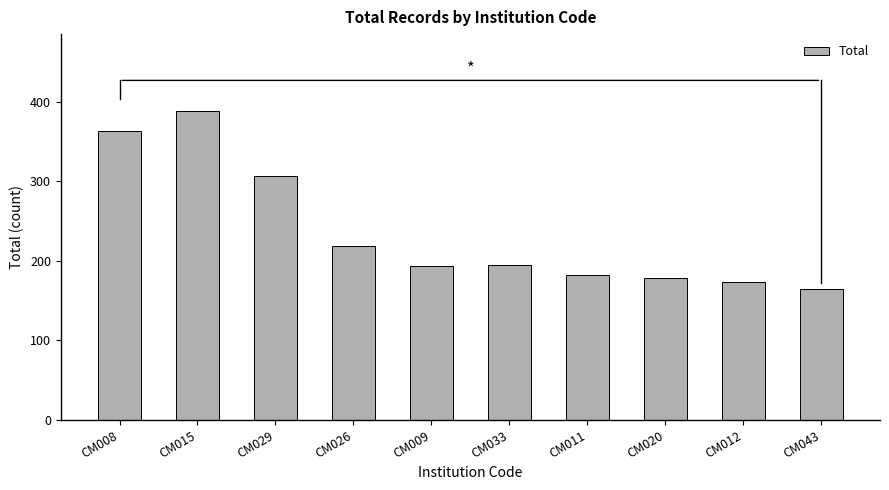

How many distinct data groups are displayed?

1